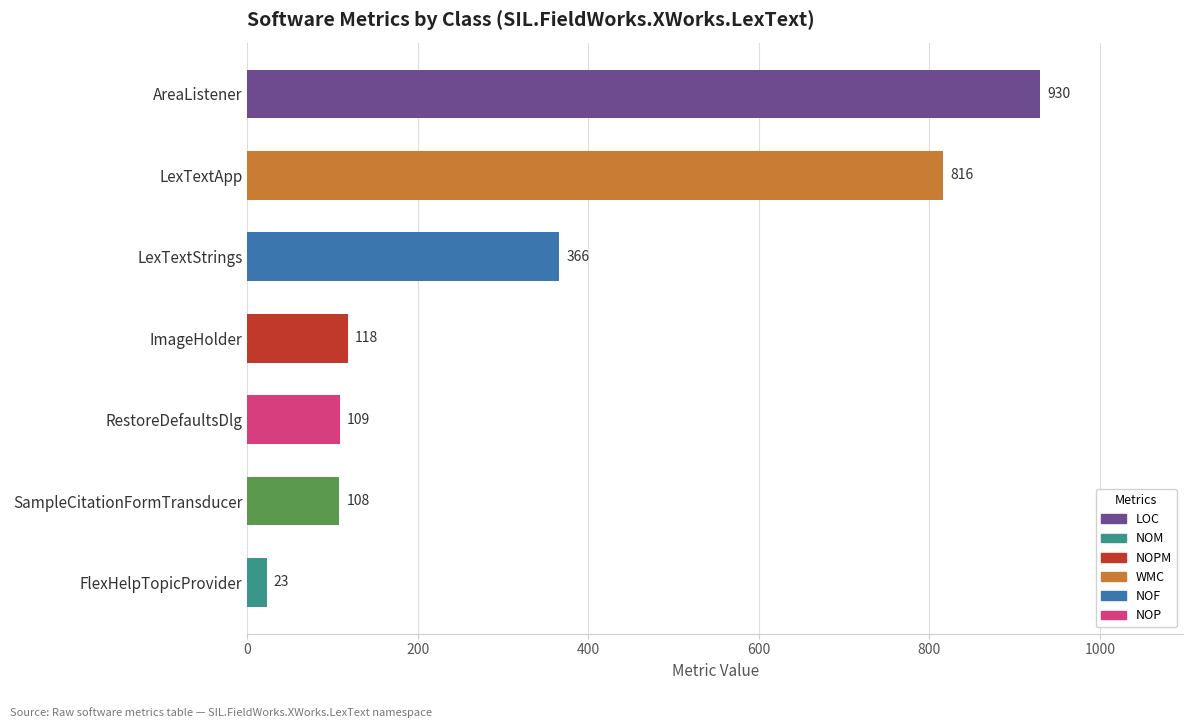

Which has a higher value, ImageHolder or FlexHelpTopicProvider?

ImageHolder